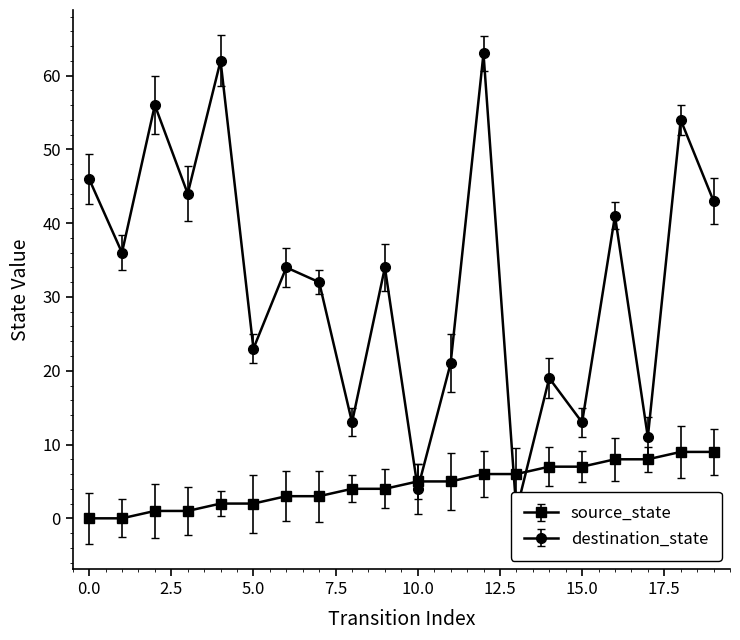

Reading left to right, extract all data points from this chart.

source_state: 0	0	1	1	2	2	3	3	4	4	5	5	6	6	7	7	8	8	9	9
destination_state: 46	36	56	44	62	23	34	32	13	34	4	21	63	1	19	13	41	11	54	43